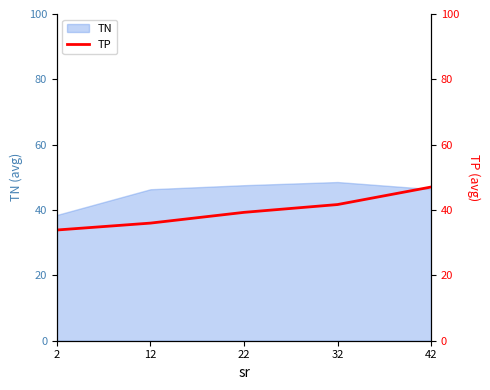

The value of TN at 12 is 46.4. True or false?

True